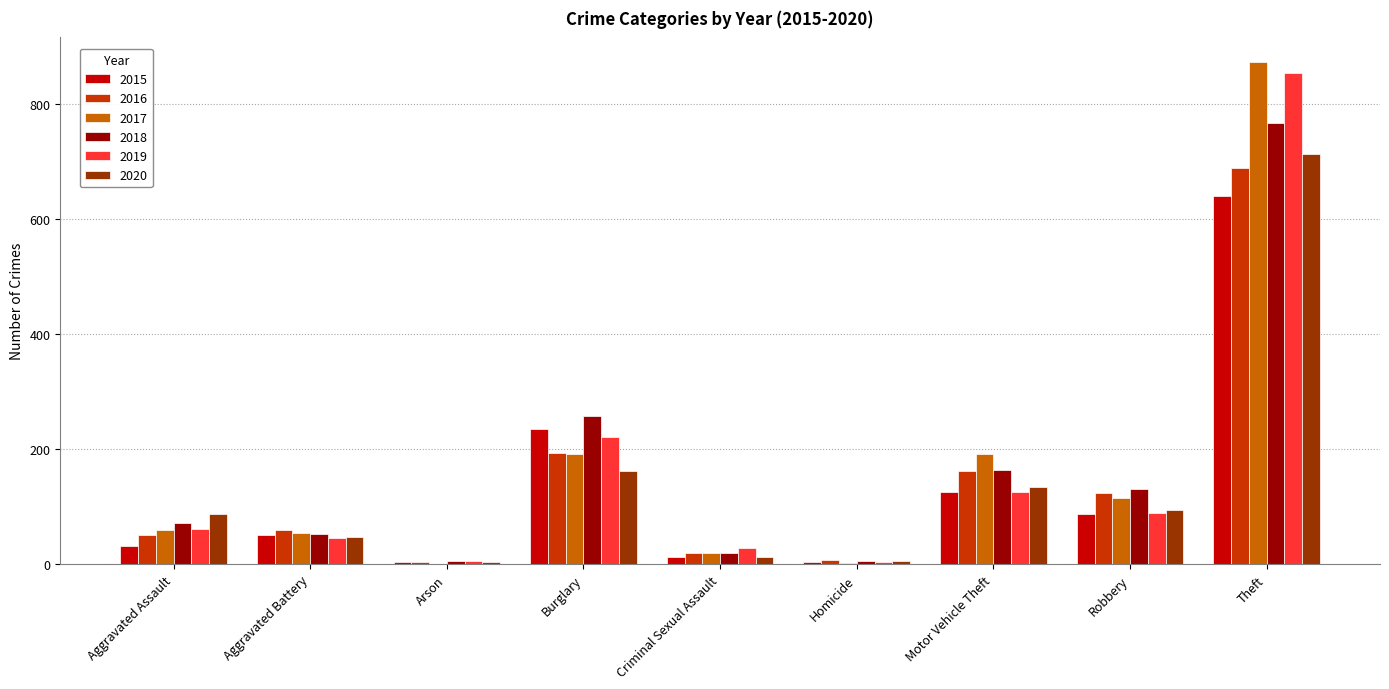

What is the approximate value of 2016 at Aggravated Battery, to the nearest 100?

100